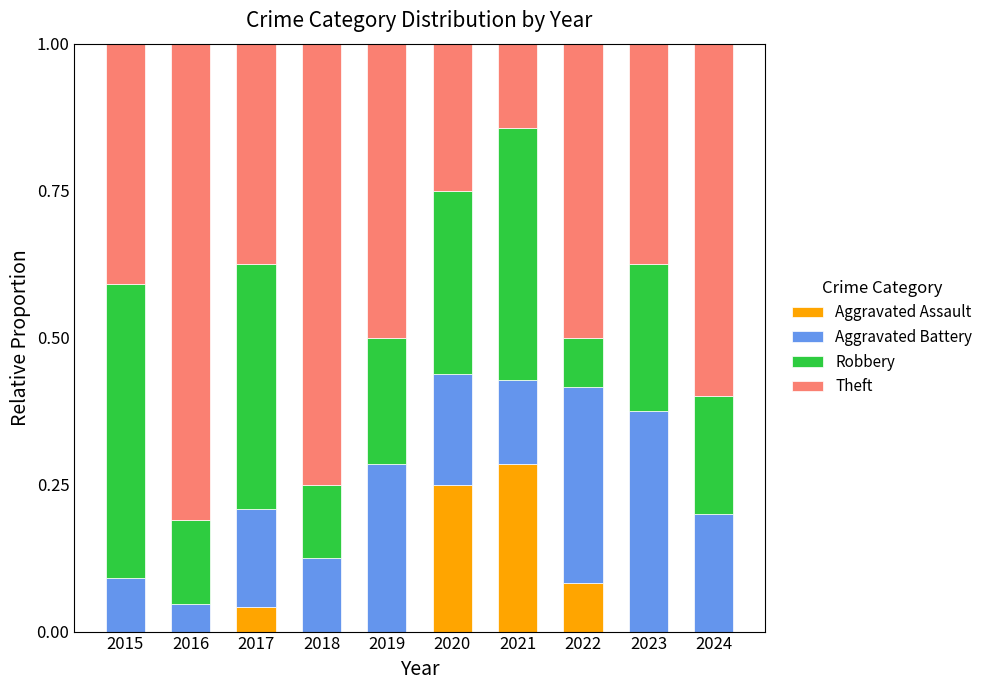

What is the total value across all series at 2020?

1.0